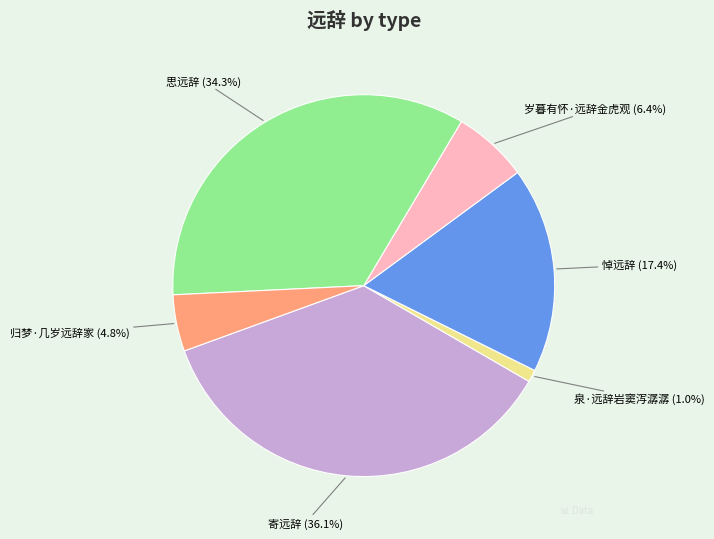

Is the sum of 悼远辞 and 归梦·几岁远辞家 greater than half?

No